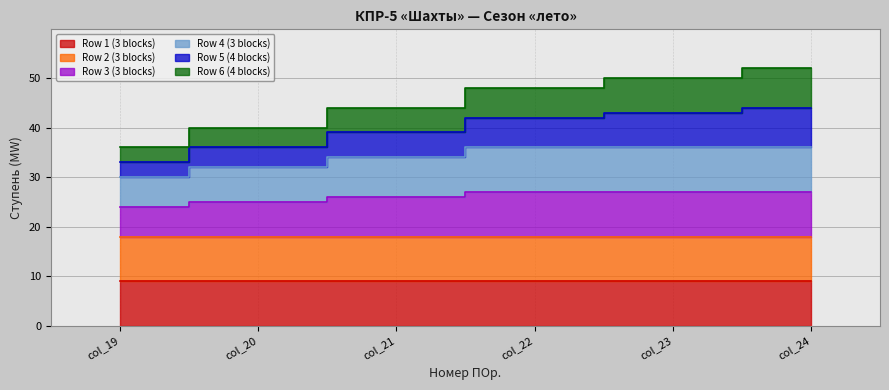

What is the sum of the Row 4 (3 blocks) values at col_24 and col_19?

66